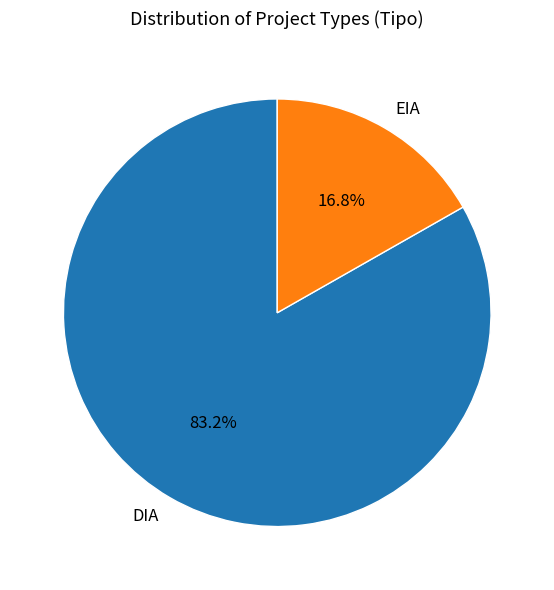

What is the smallest slice in the pie chart?

EIA